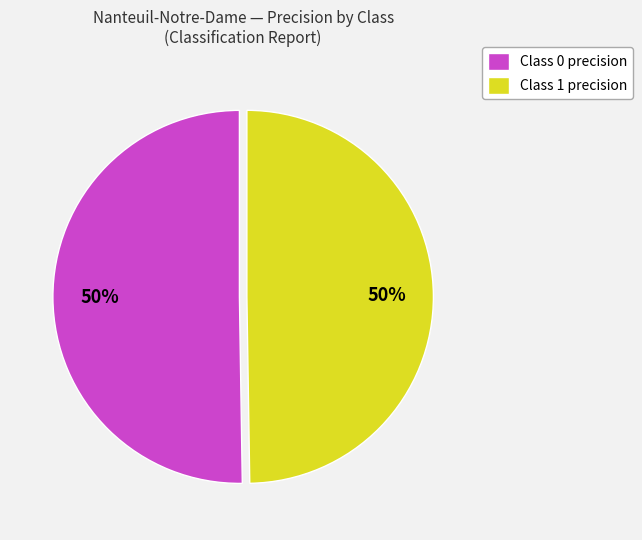

How many segments does this pie chart have?

2